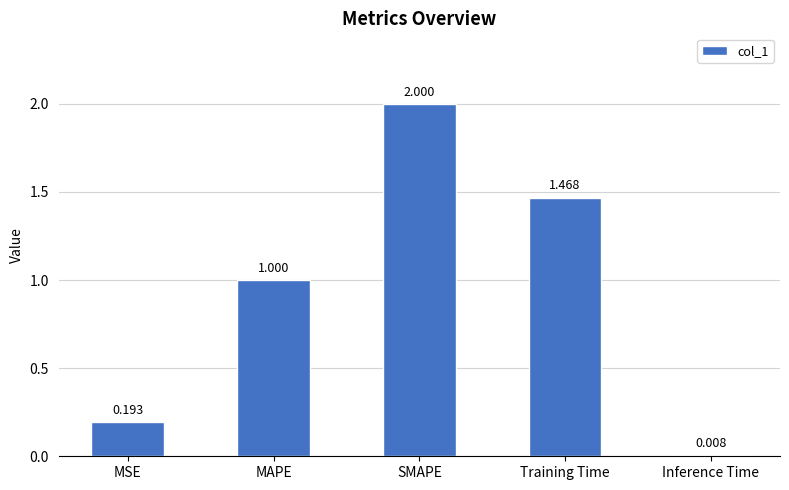

What is the difference between the second highest and second lowest values?

1.3